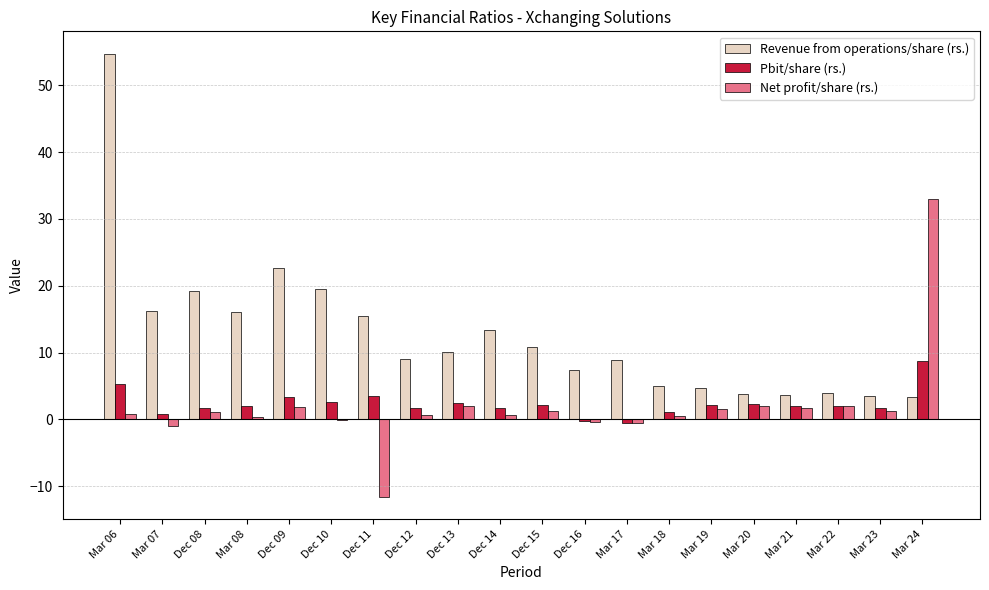

Between Mar 07 and Mar 17, which series saw the biggest shift?

Revenue from operations/share (rs.)